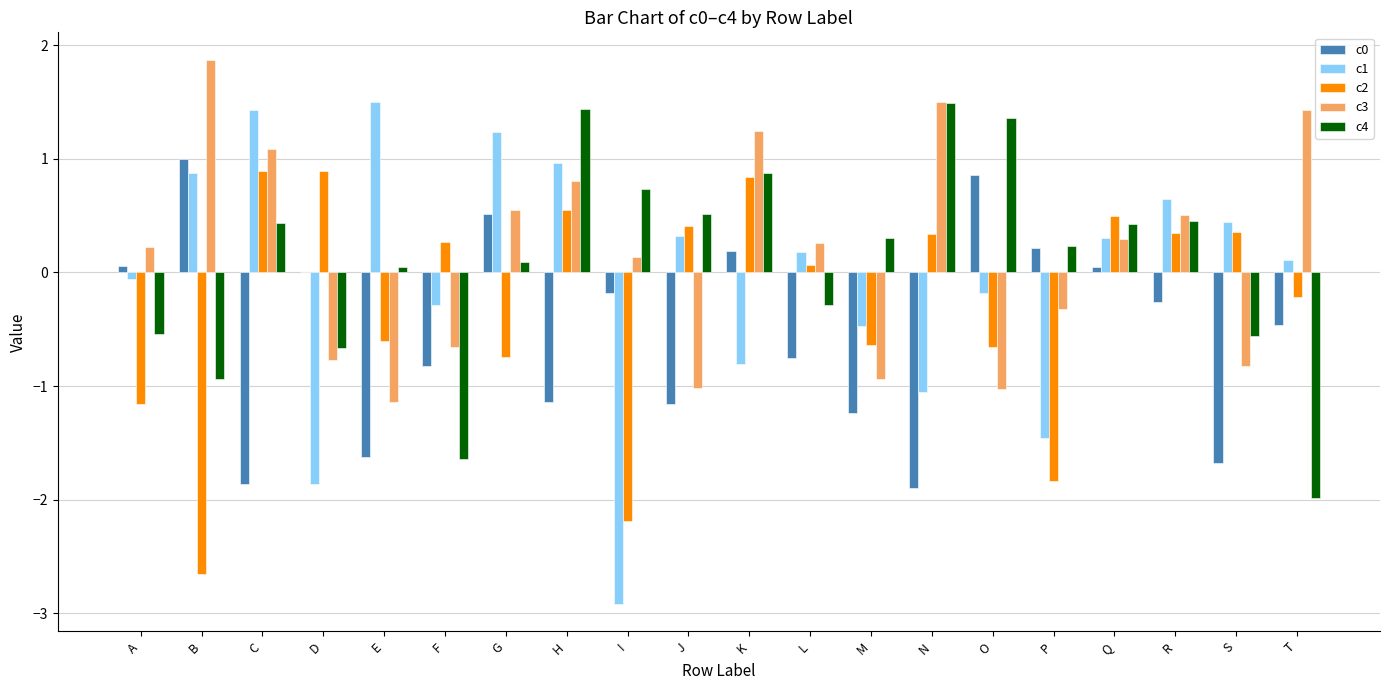

At which label does c0 reach its peak?

B